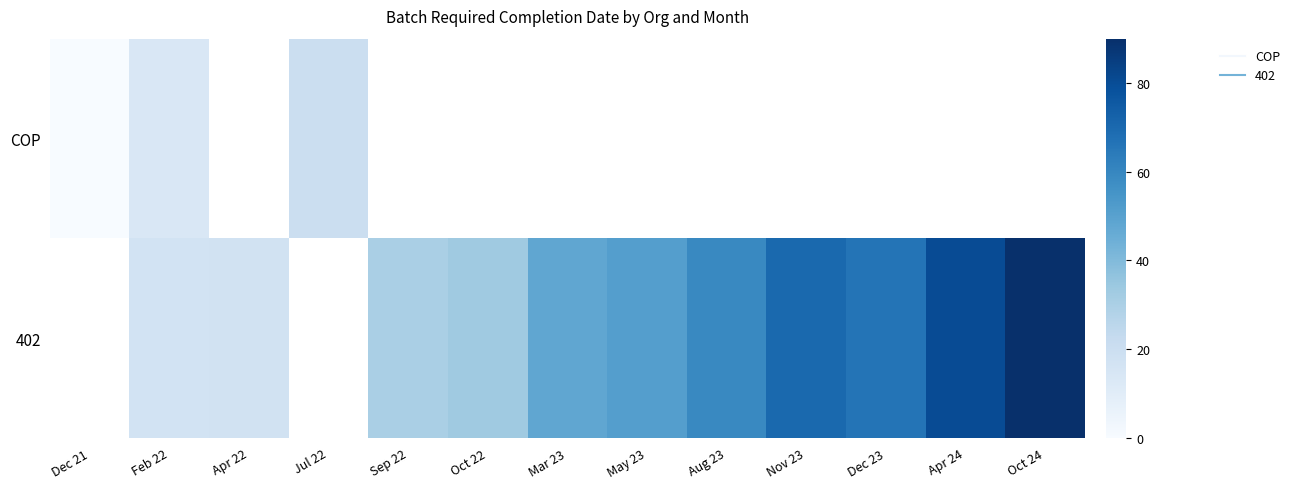

What is the difference between the 402 values at Aug 23 and Sep 22?

28.9